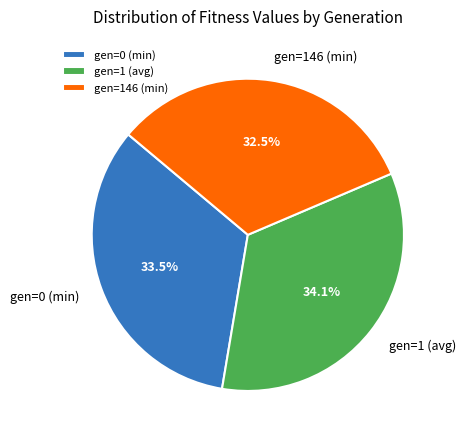

Approximately how many times larger is the value at gen=146 (min) compared to gen=0 (min)?

1.0